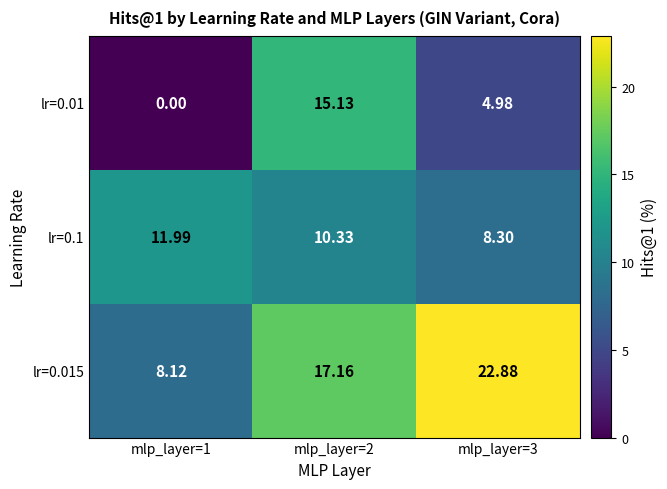

Is the value of lr=0.1 at mlp_layer=1 greater than the value of lr=0.015 at mlp_layer=3?

No